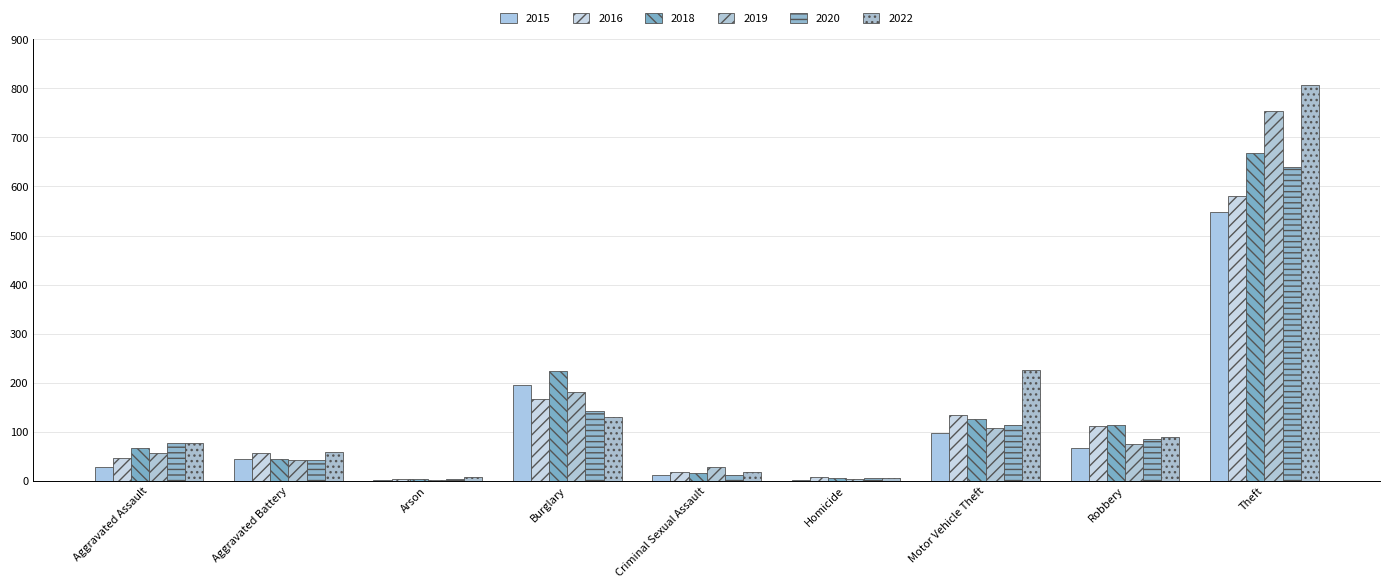

Between Burglary and Criminal Sexual Assault, which is larger?

Burglary